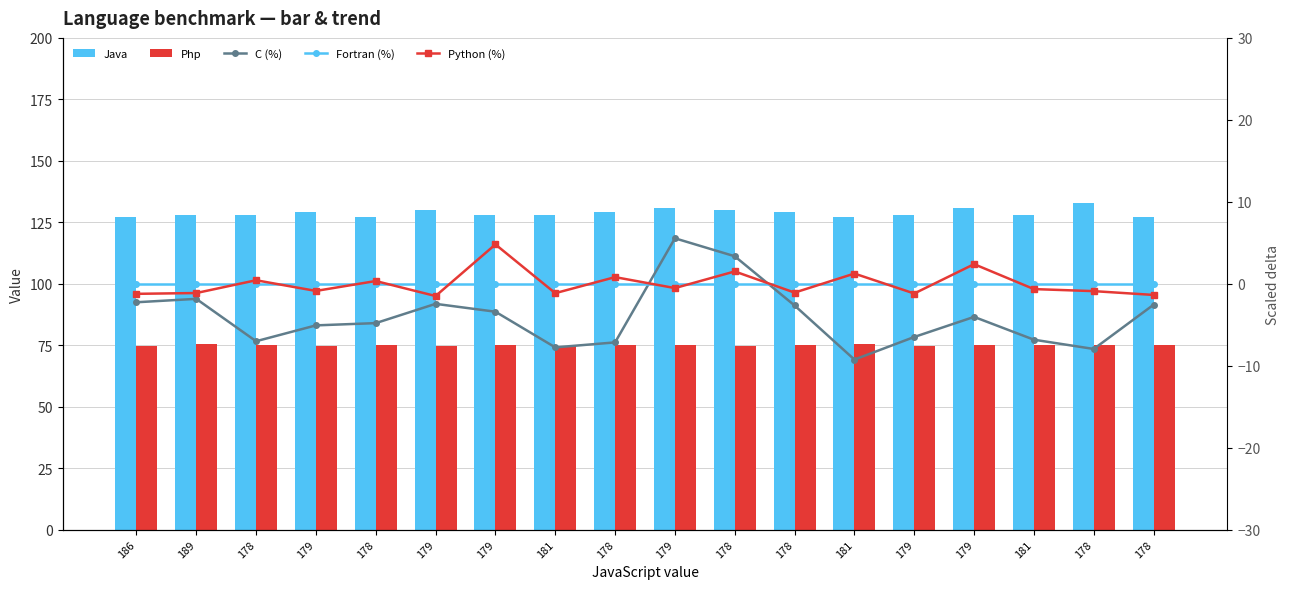

Which has a higher value, 178 or 181?

178